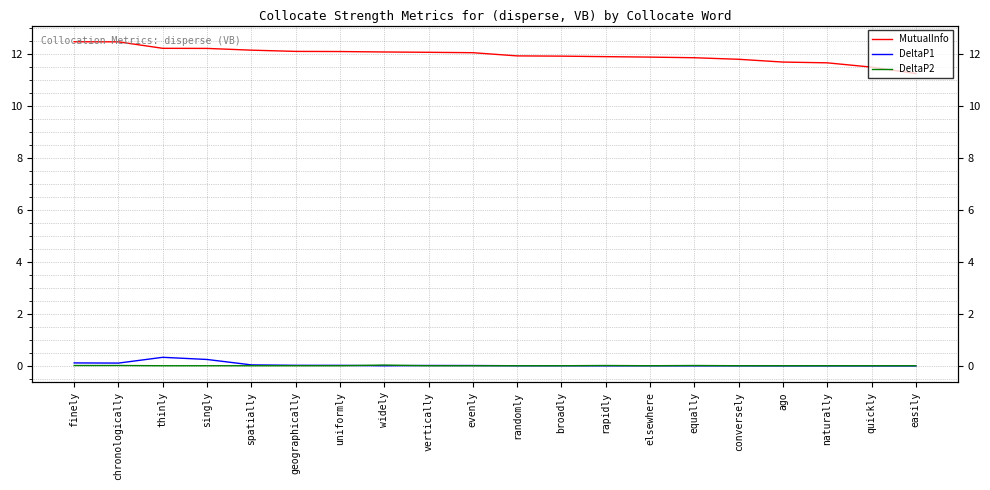

What is the difference between the maximum and minimum values in the DeltaP1 series?

0.3